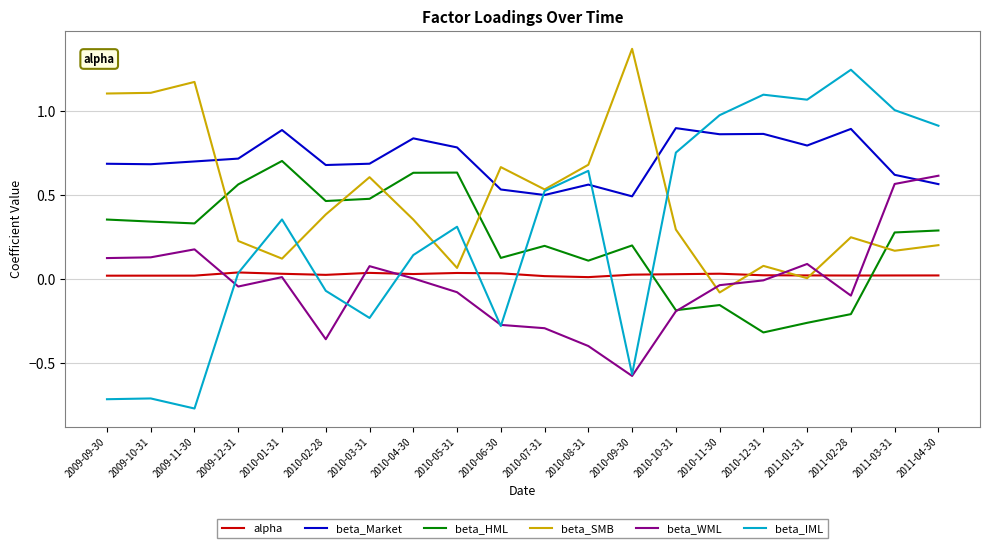

True or false: beta_HML and beta_Market intersect in this chart.

False